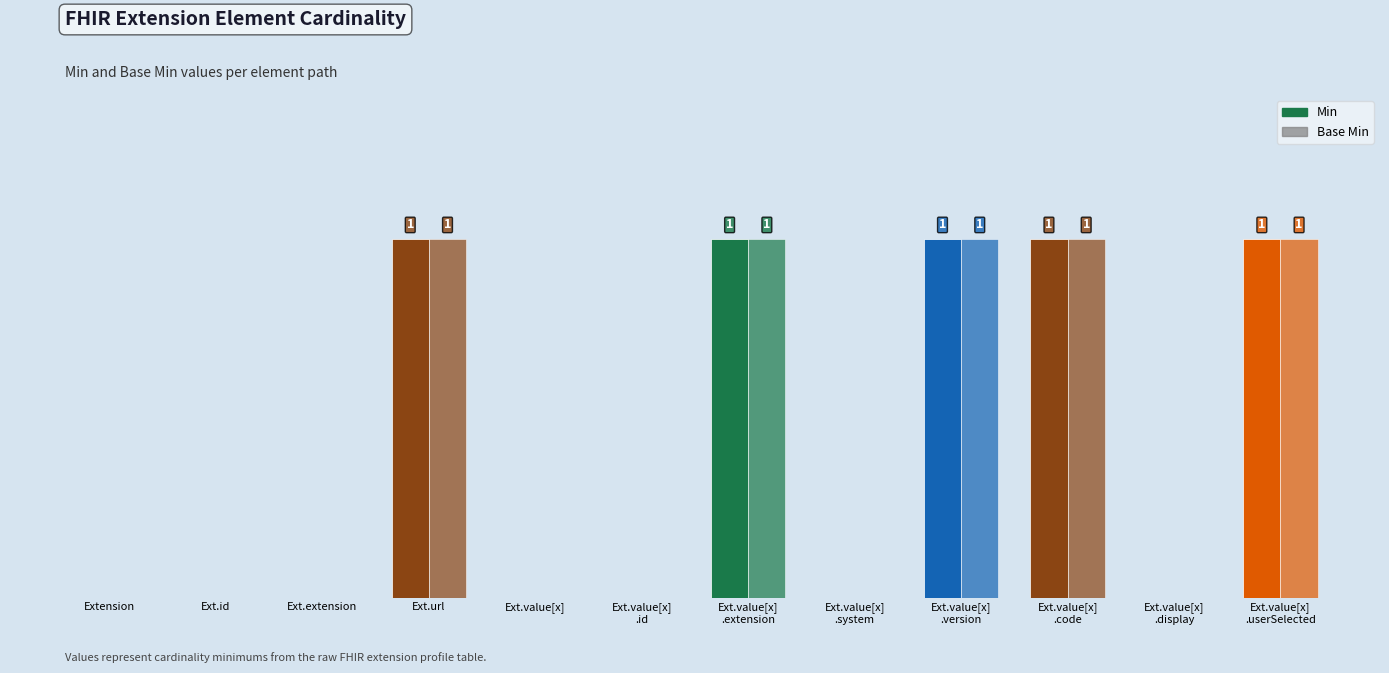

Are the bars horizontal?

No